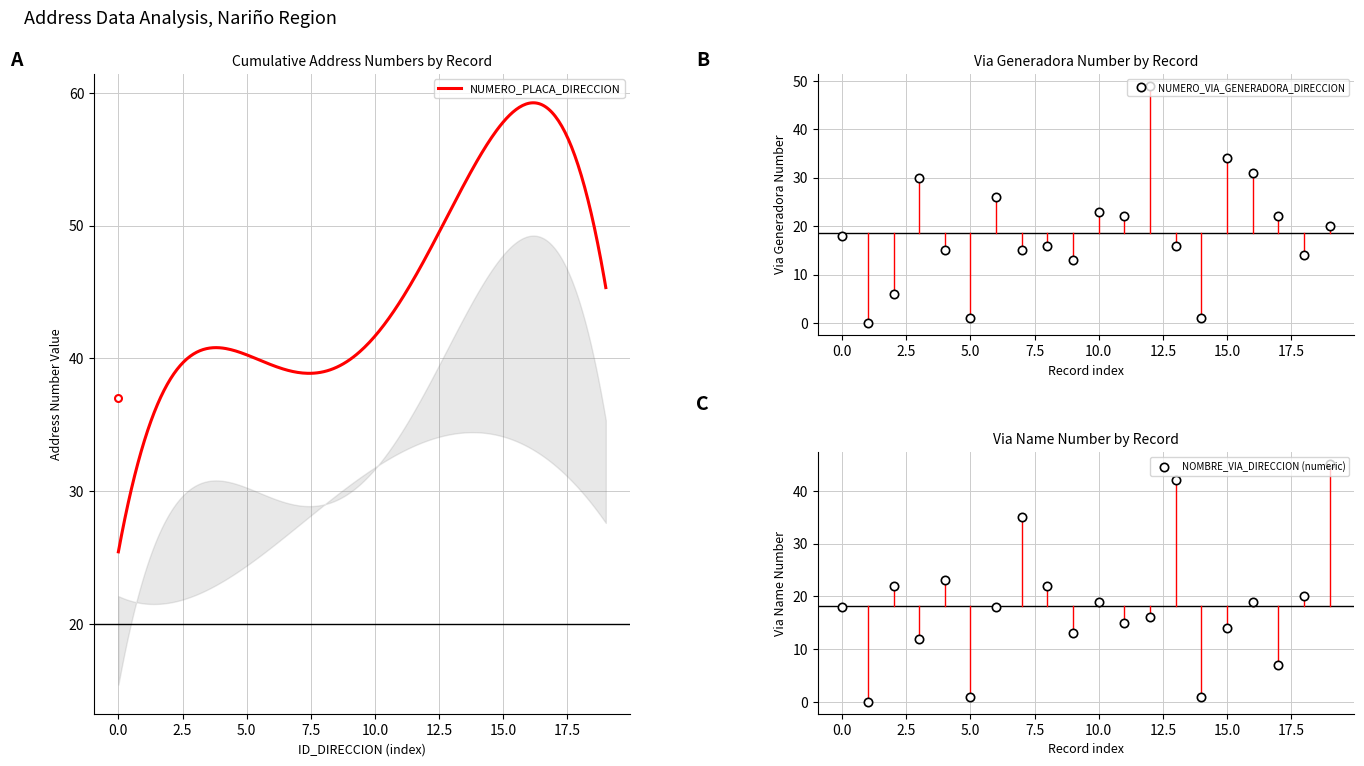

The NUMERO_VIA_GENERADORA_DIRECCION series shows 28 at 0.0. True or false?

False